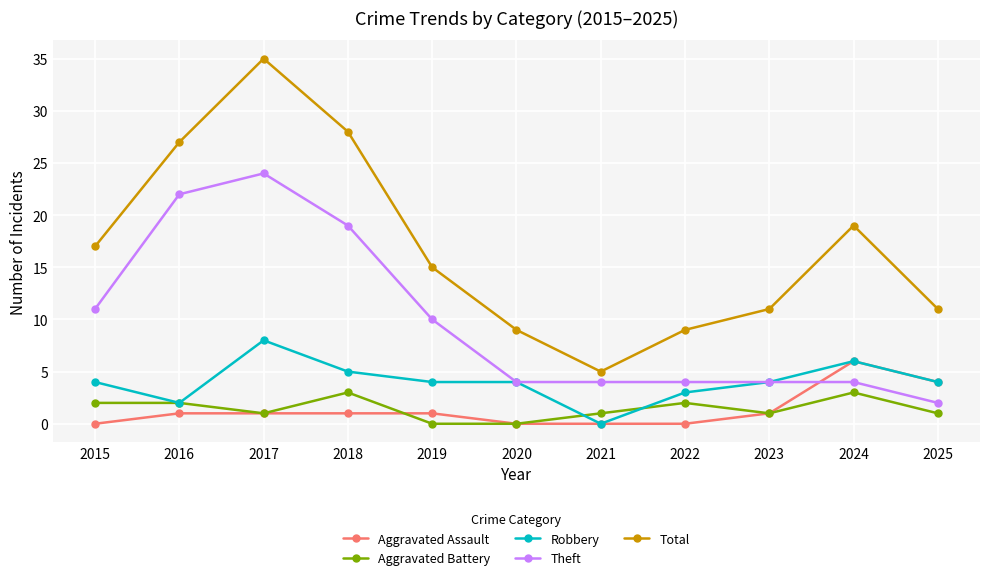

How many series are shown in this chart?

5